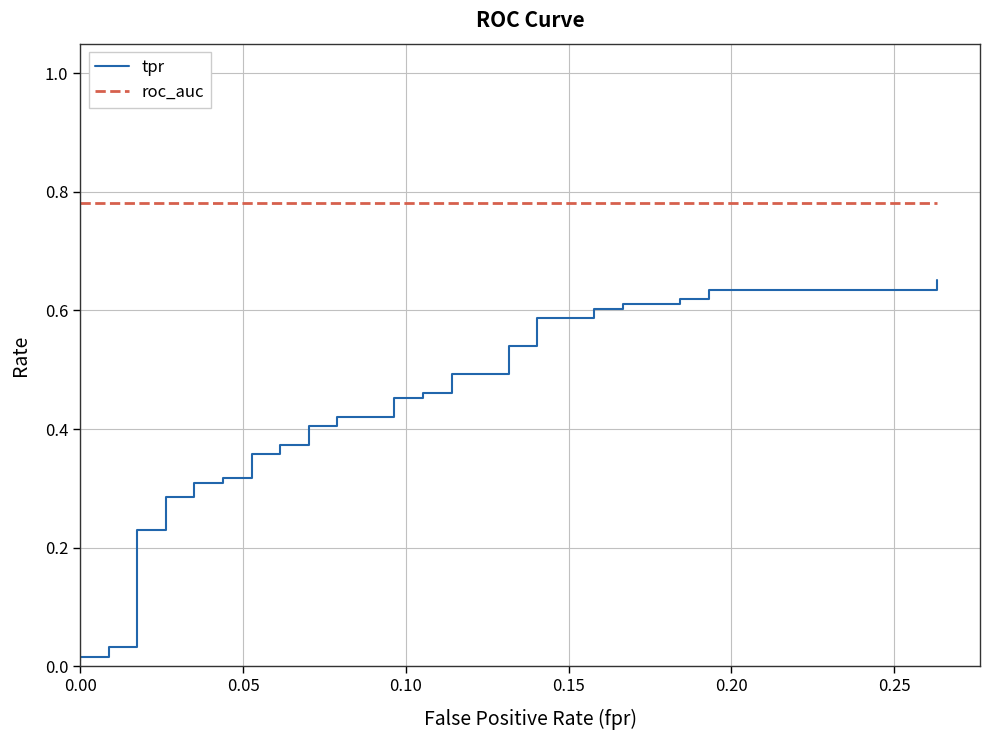

True or false: roc_auc has more than 1 points higher than both neighbors.

False